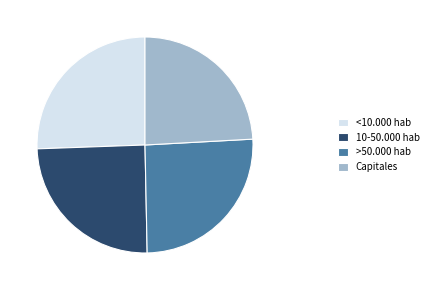

Is it true that <10.000 hab is 26% of the pie?

True